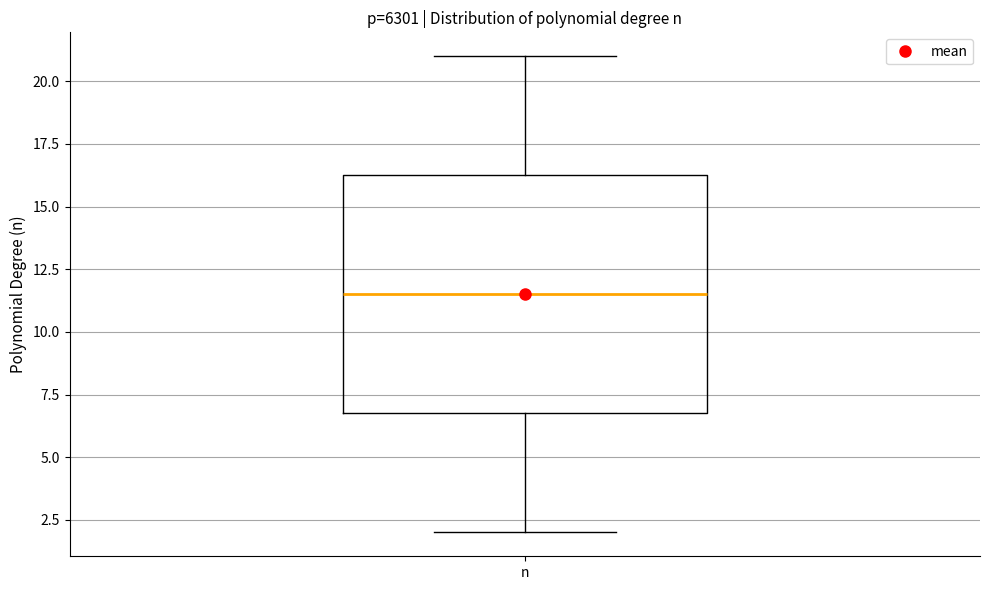

Where does the upper whisker of the box for n end on the y-axis? The values are not printed on the chart, so give them approximately, as read against the axis.

21.0